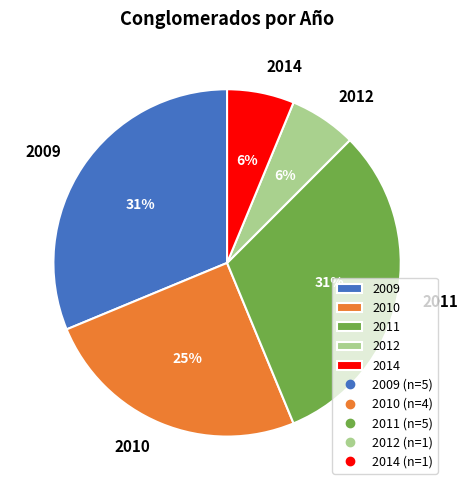

Is it true that 2014 is 6% of the pie?

True